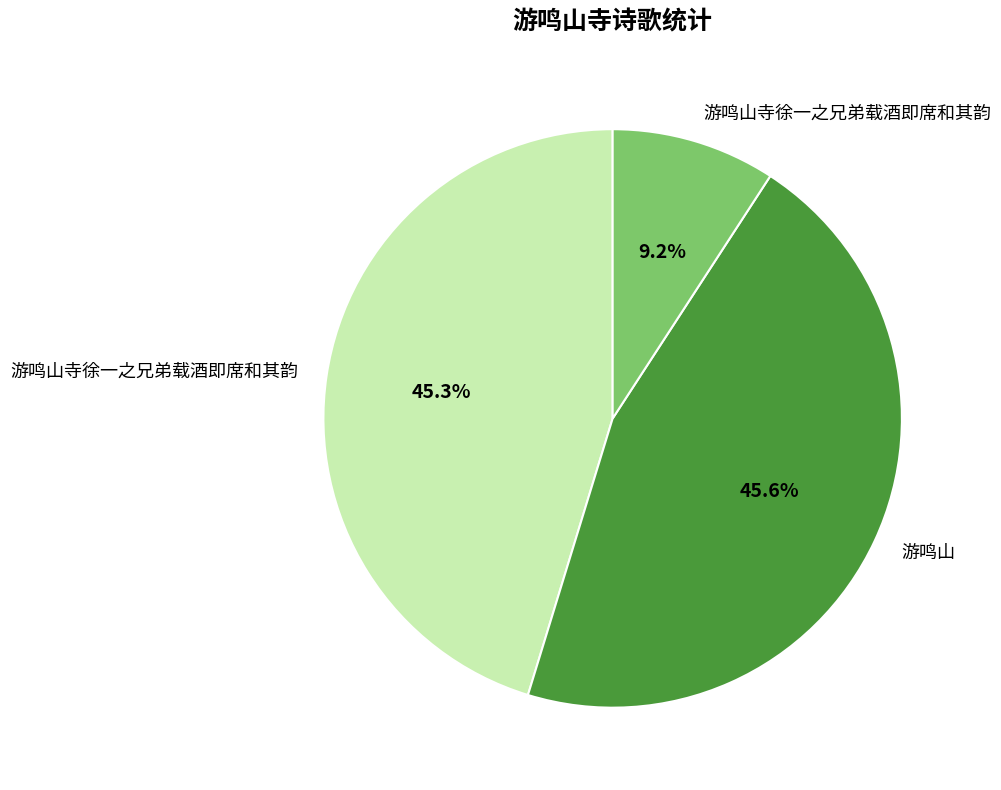

Does any single category account for the majority?

No